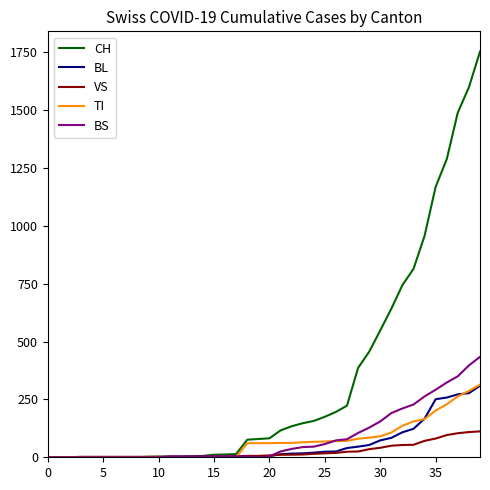

How many lines are shown in the chart?

5